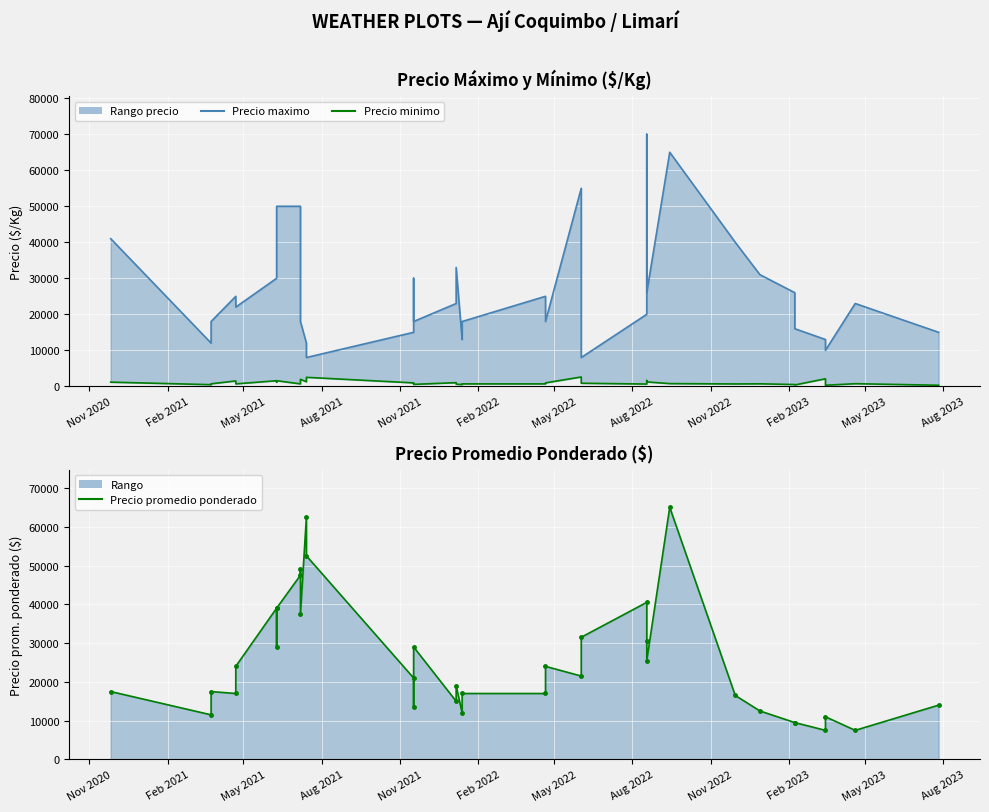

What are all the series names shown in the legend?

Precio maximo, Precio minimo, Precio promedio ponderado